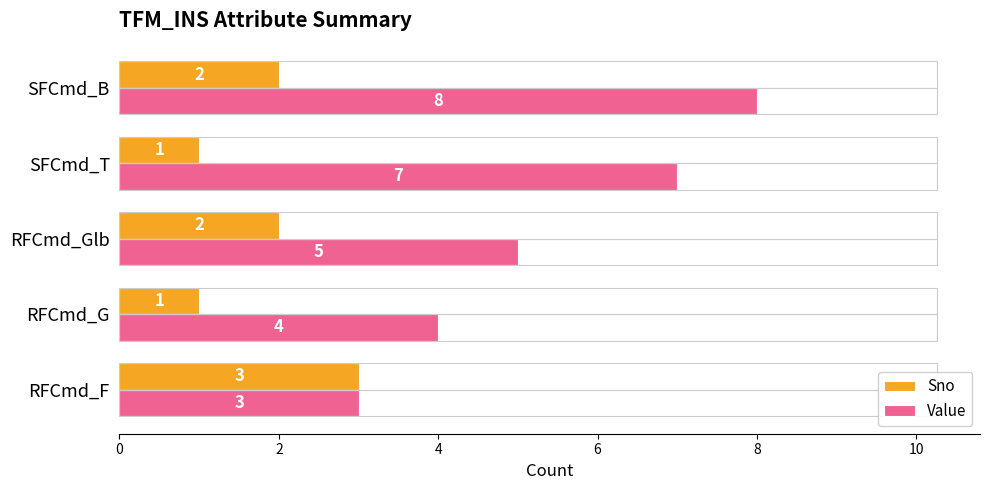

The Sno series shows 2 at SFCmd_T. True or false?

False